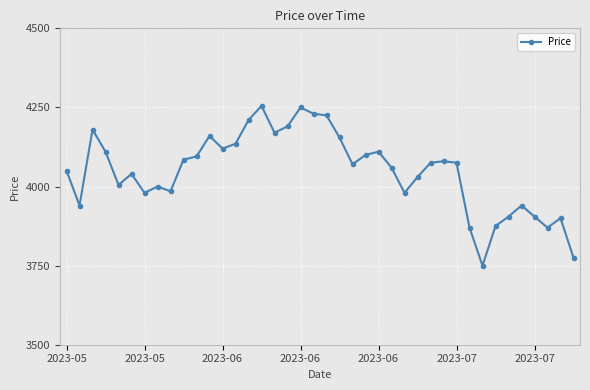

What is the greatest value displayed?

4255